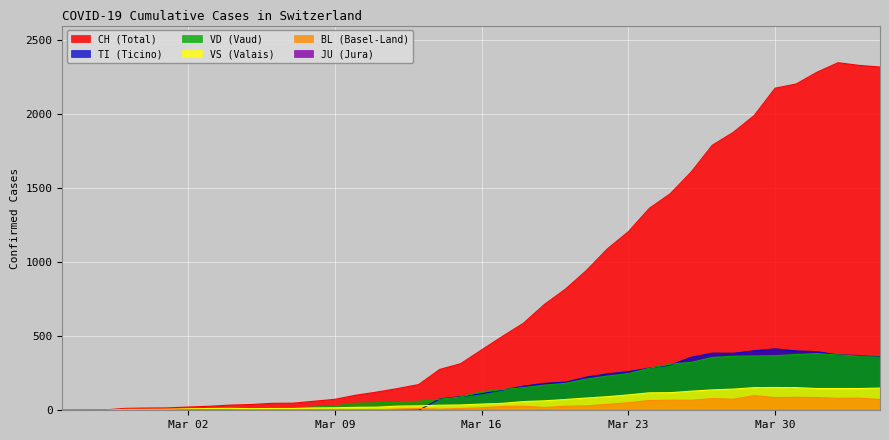

Which series has the largest total across all categories?

CH (Total)